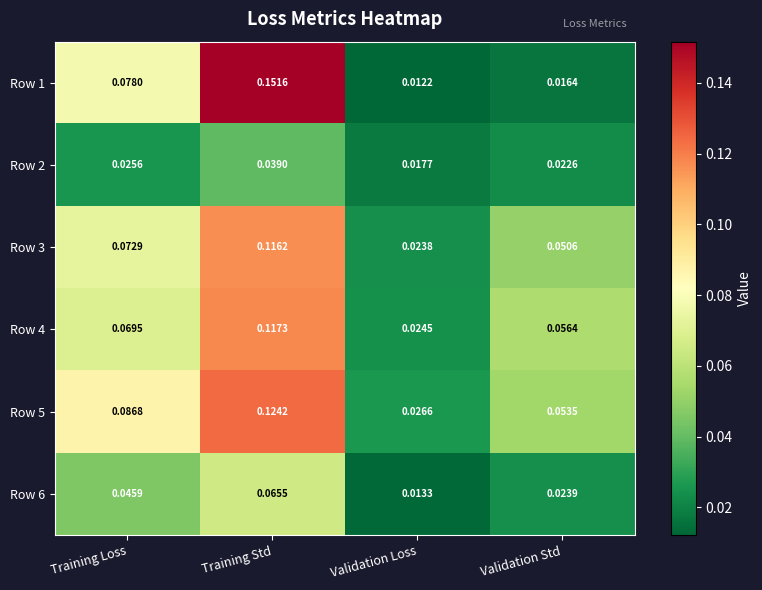

Rank the series at Validation Loss from lowest to highest value.

Row 1, Row 6, Row 2, Row 3, Row 4, Row 5